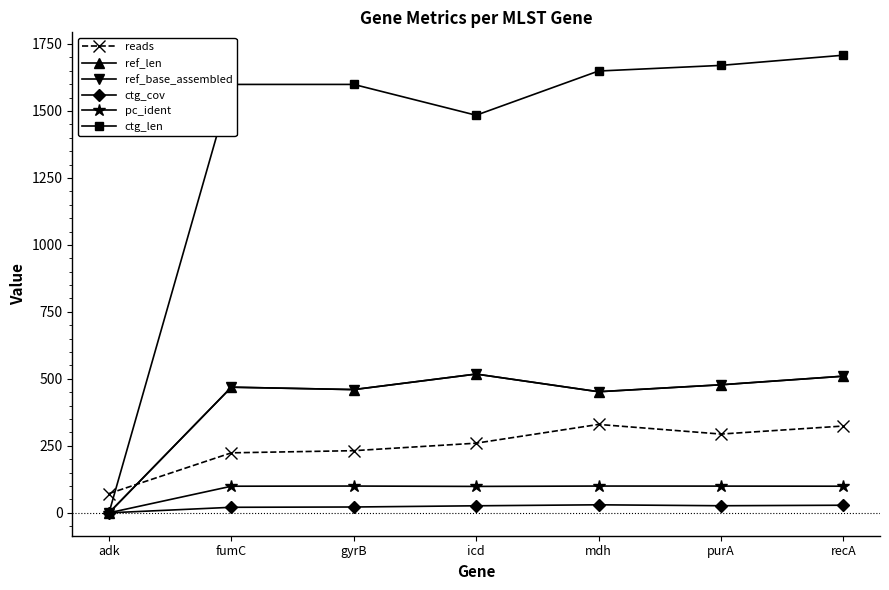

At which label is ref_base_assembled closest to 259?

mdh